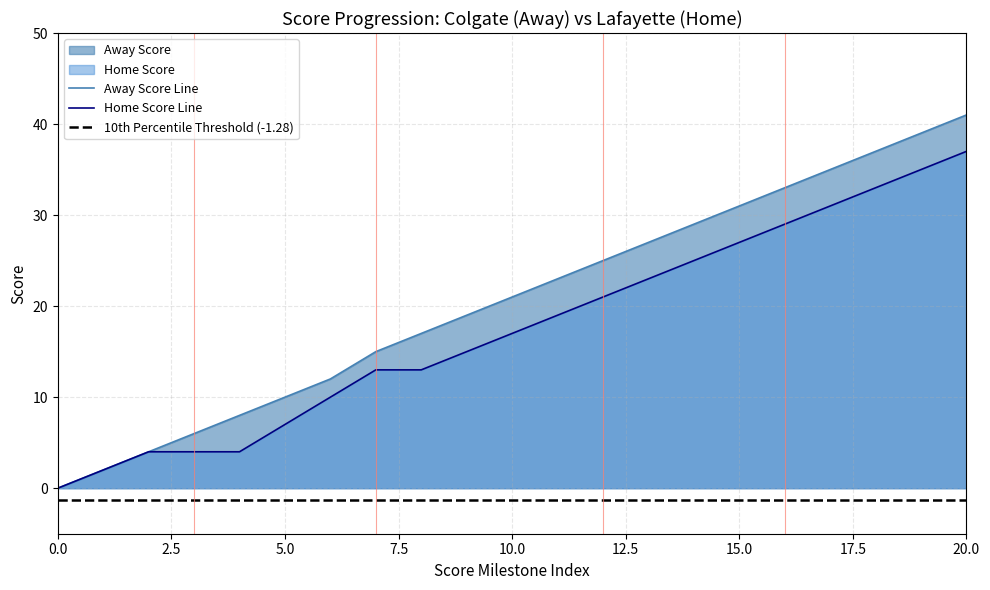

Where does the Home Score series first go above 17?

11